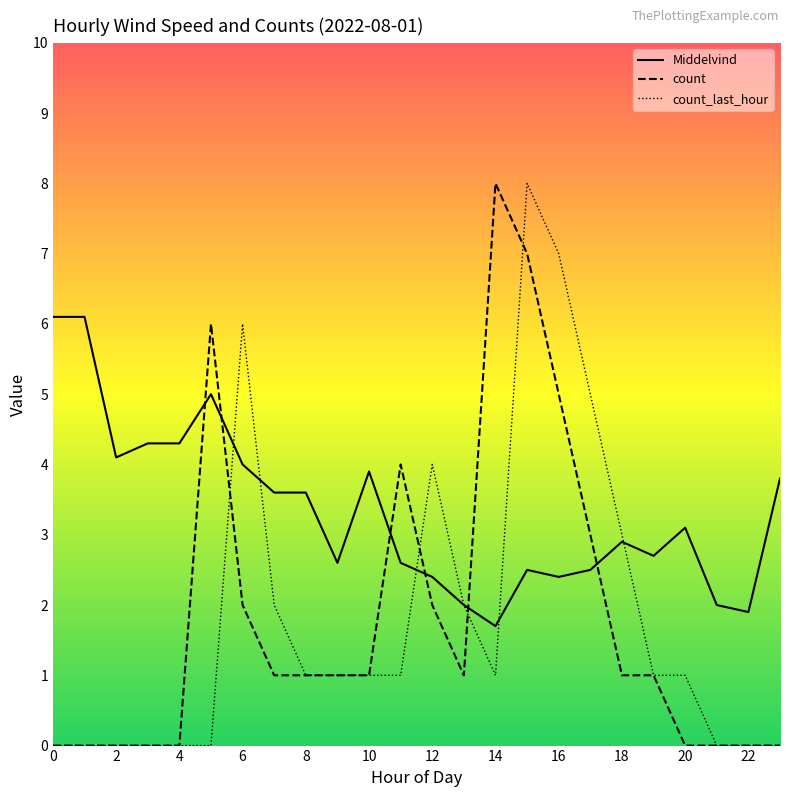

What is the difference between the highest and lowest values at 19?

1.7